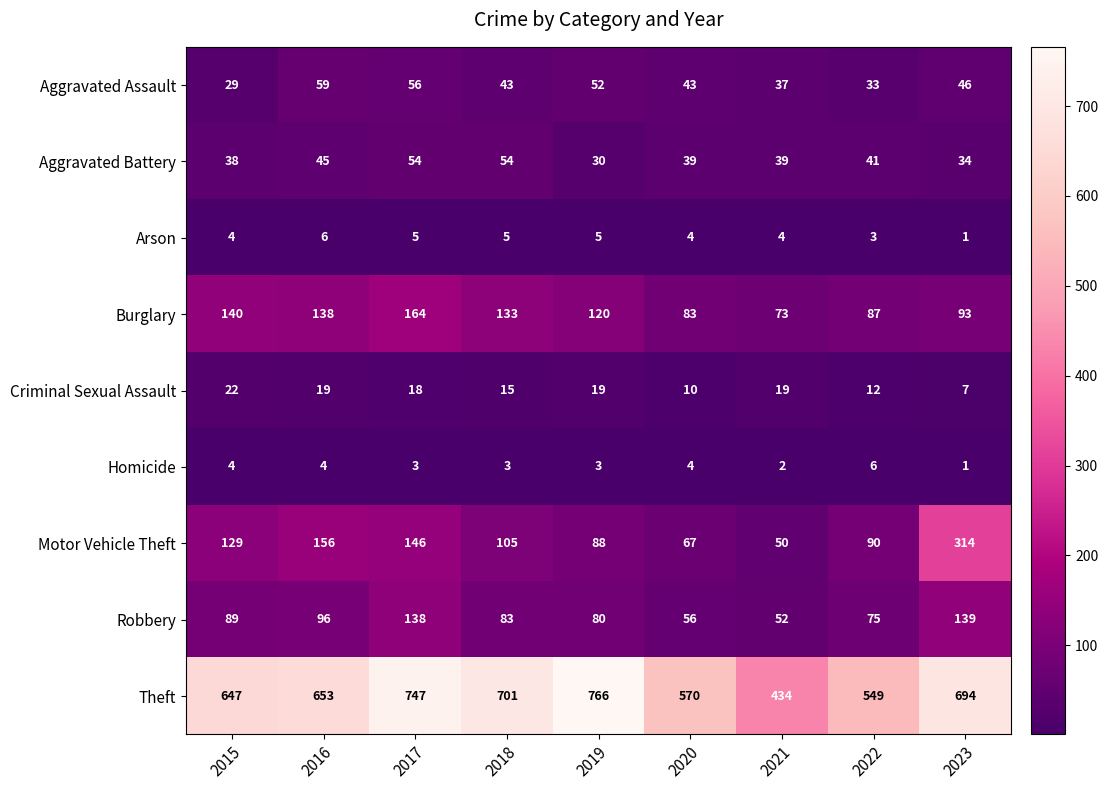

At 2017, list the series in order from smallest to largest.

Homicide, Arson, Criminal Sexual Assault, Aggravated Battery, Aggravated Assault, Robbery, Motor Vehicle Theft, Burglary, Theft